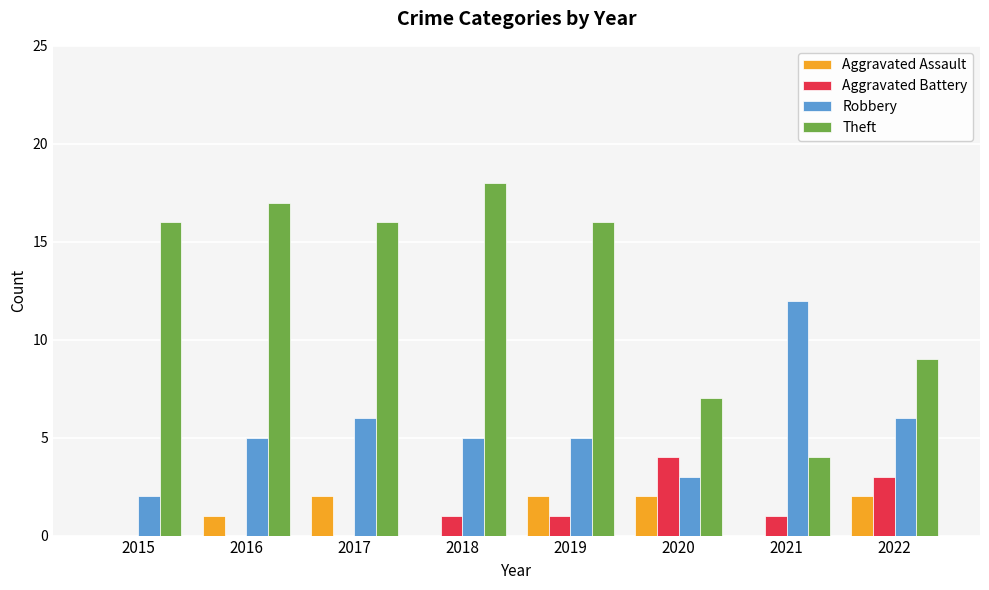

Which series has the widest spread of values?

Theft